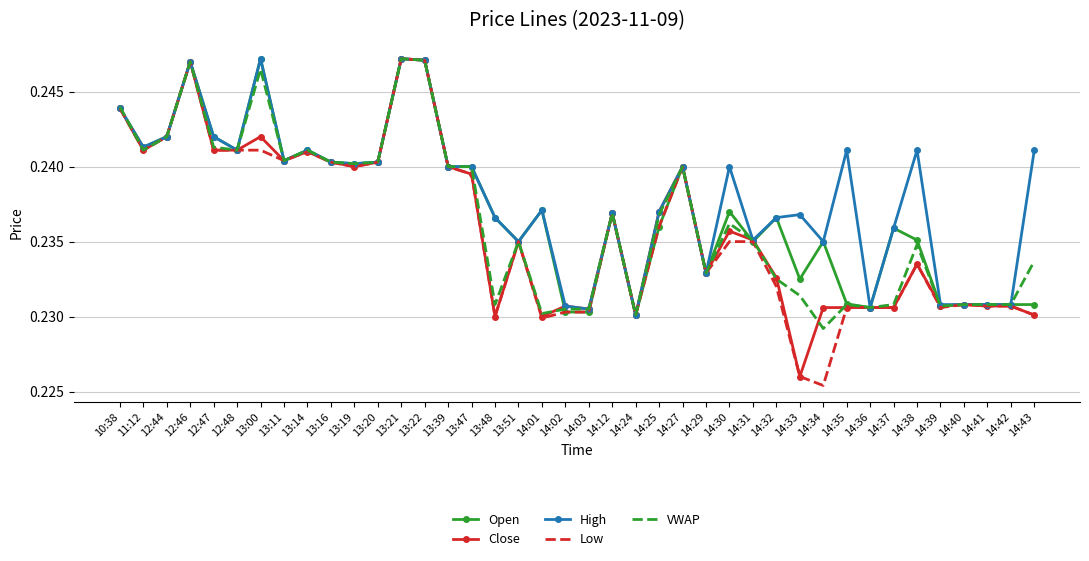

What position from the right is 12:46?

37